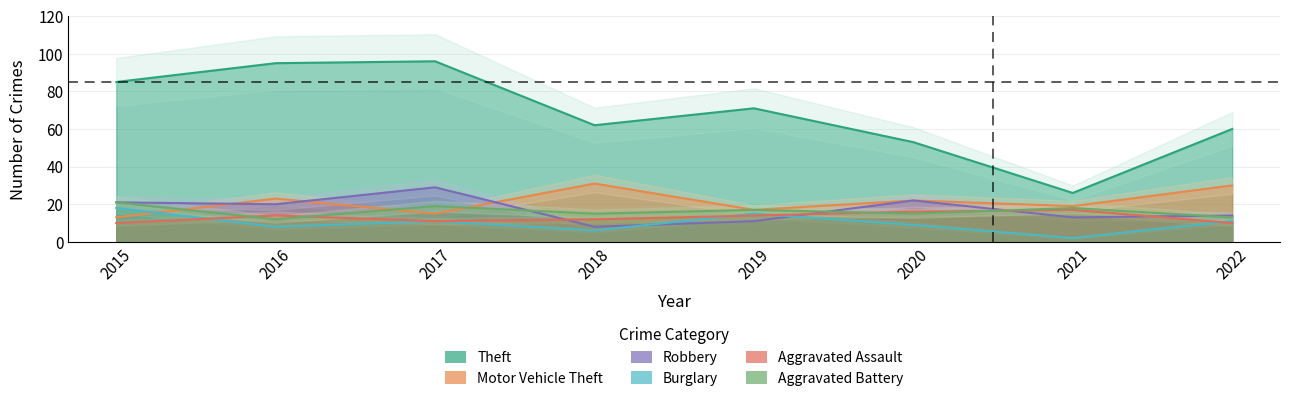

Reading right to left, extract all data points from this chart.

Theft: 2022=60	2021=26	2020=53	2019=71	2018=62	2017=96	2016=95	2015=85
Motor Vehicle Theft: 2022=30	2021=19	2020=22	2019=17	2018=31	2017=15	2016=23	2015=13
Robbery: 2022=14	2021=13	2020=22	2019=11	2018=8	2017=29	2016=20	2015=21
Burglary: 2022=11	2021=2	2020=9	2019=15	2018=6	2017=11	2016=8	2015=18
Aggravated Assault: 2022=10	2021=17	2020=16	2019=14	2018=12	2017=11	2016=14	2015=10
Aggravated Battery: 2022=13	2021=18	2020=15	2019=17	2018=15	2017=19	2016=12	2015=21